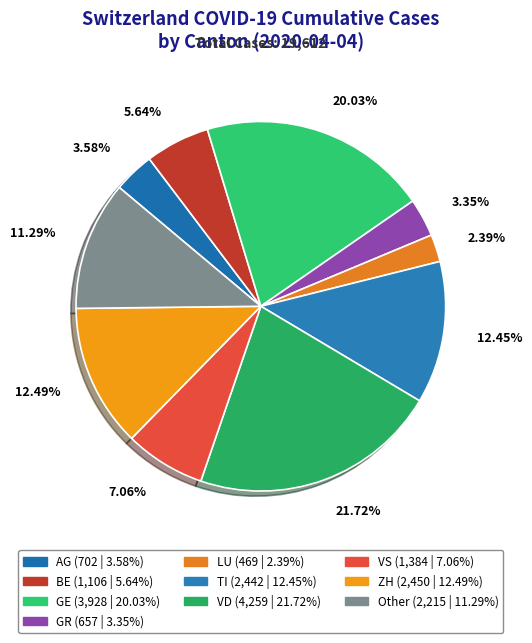

Does GR represent more than half of the total?

No